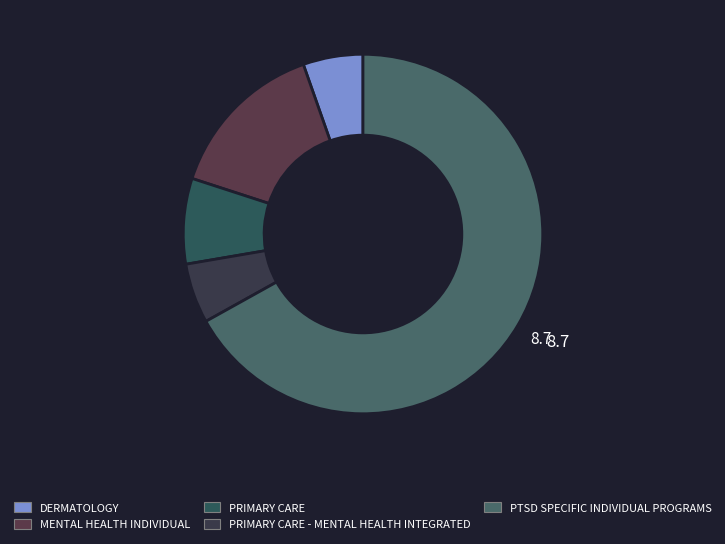

Is there a majority slice in this chart?

Yes